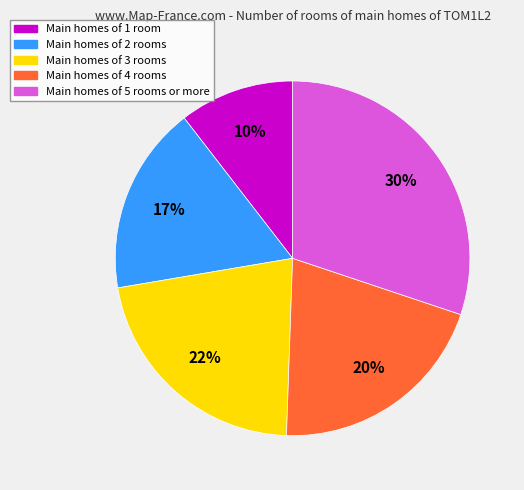

To the nearest percent, what is the average slice percentage?

20%